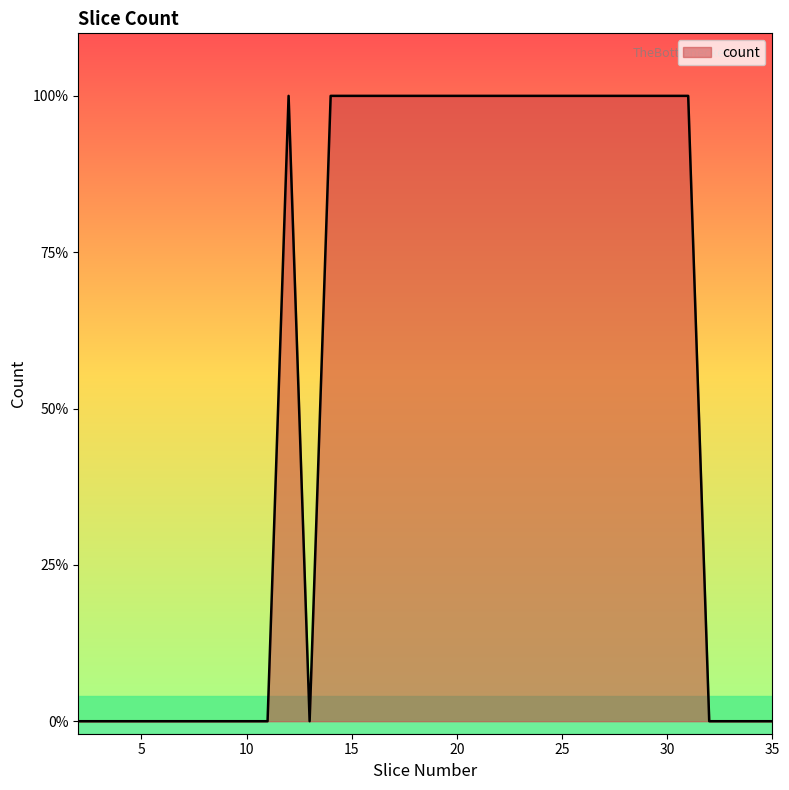

Does the chart have visible grid lines?

No